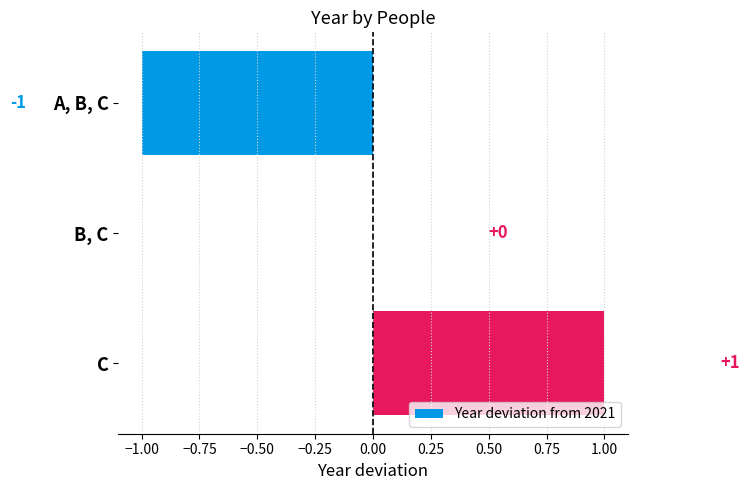

At which category does the chart reach its peak across all series?

C